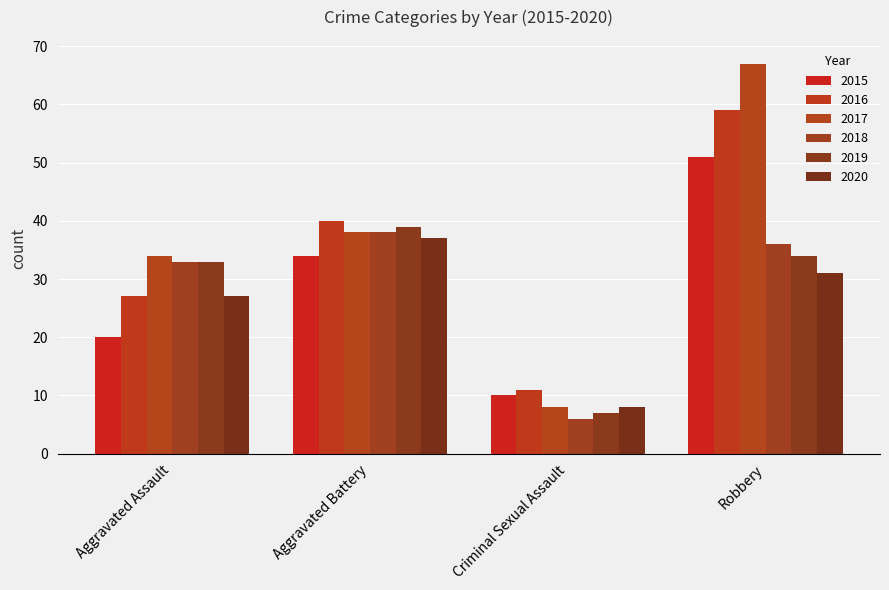

What is the label of the 1st bar from the right?

Robbery